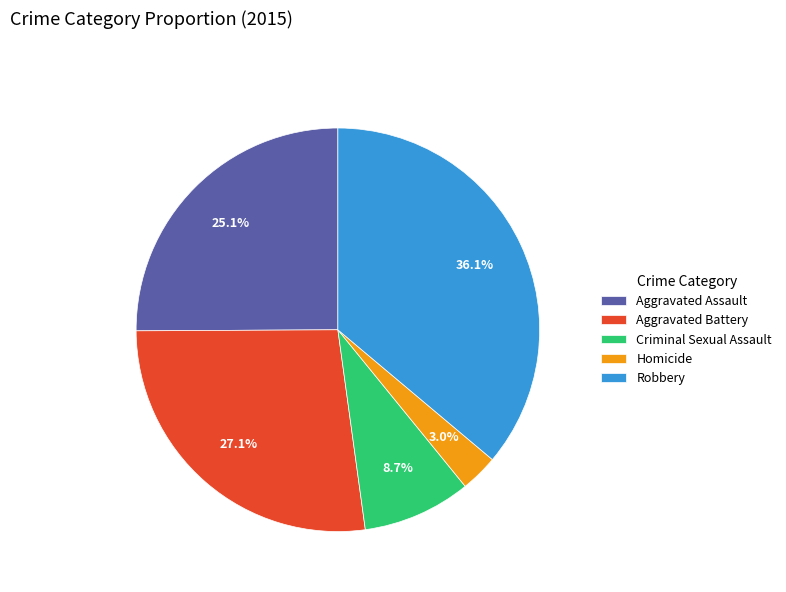

What is the ratio of the value at Robbery to the value at Homicide?

12.0